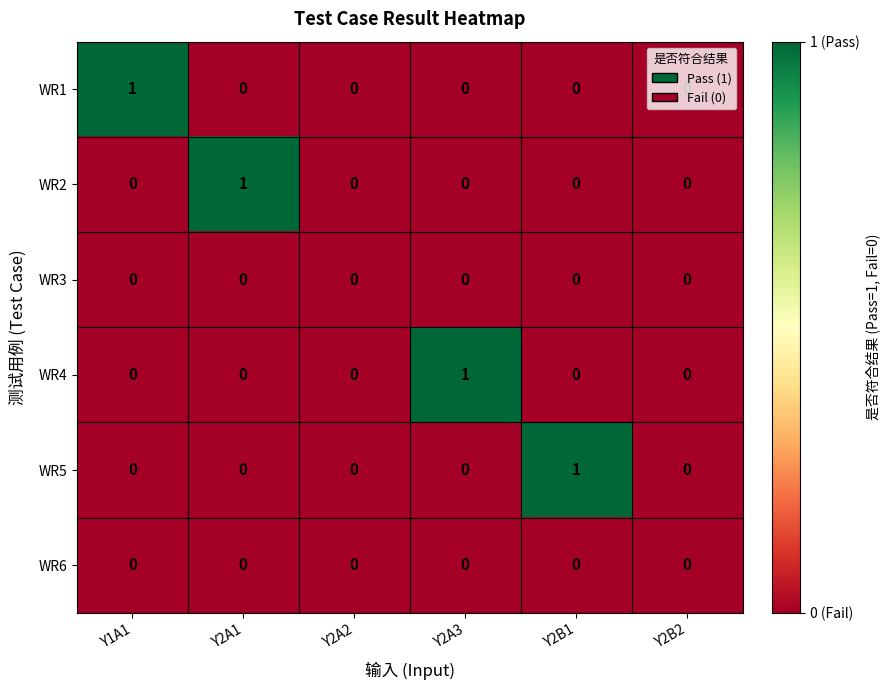

Is it true that WR5 equals 0 at Y2A1?

True